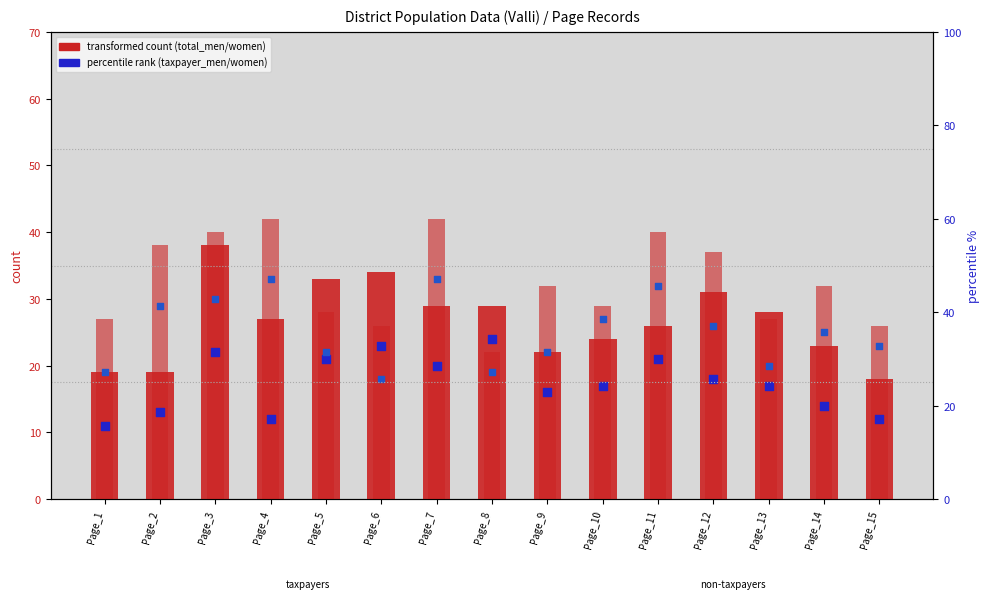

Which series reaches the minimum Y coordinate?

taxpayer_men